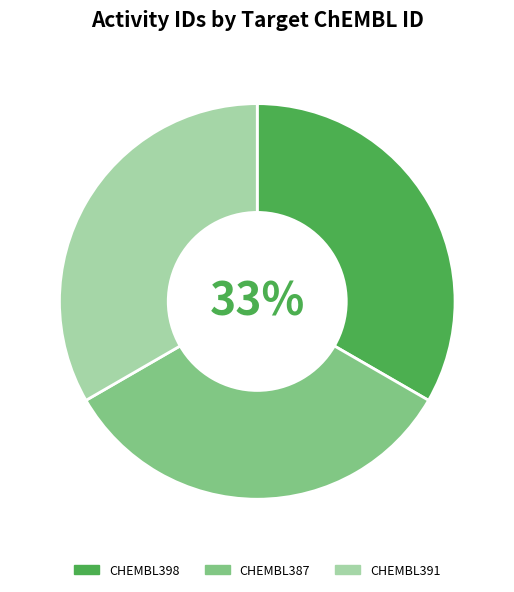

Is CHEMBL391 the majority of the pie?

No